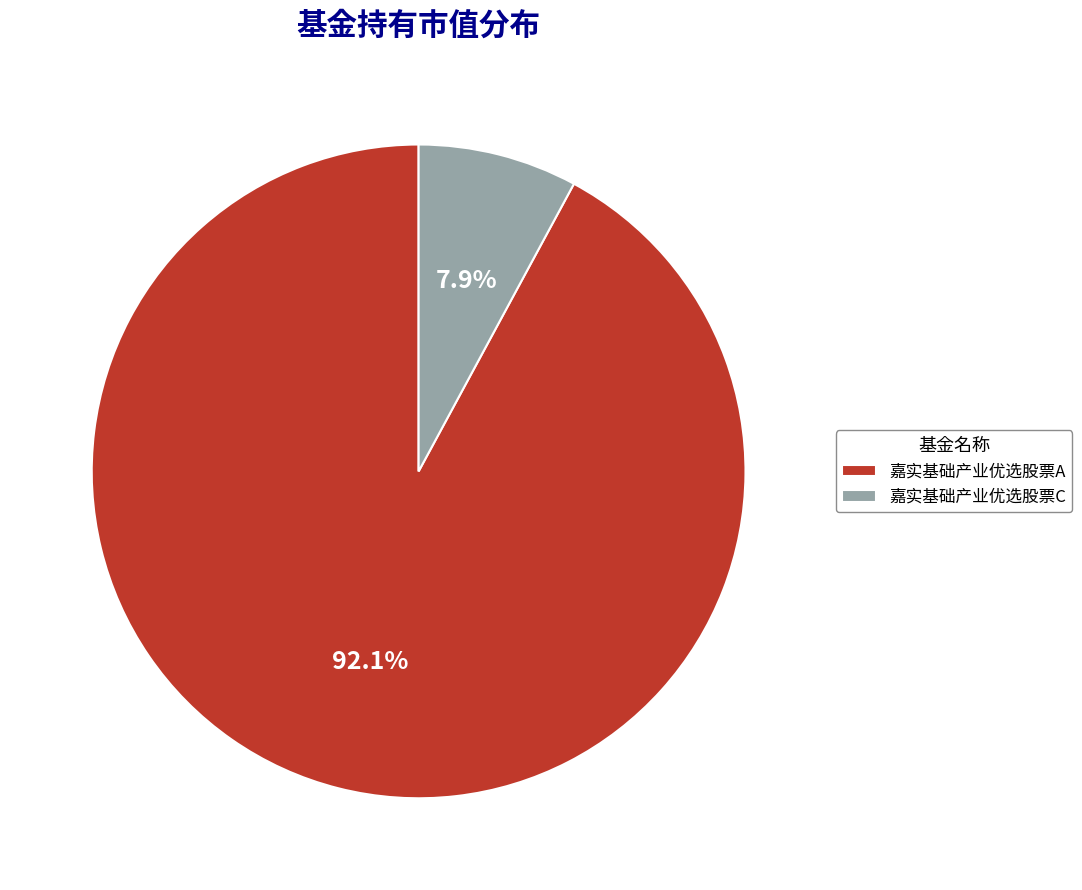

What portion of the pie excludes 嘉实基础产业优选股票C?

92.1%